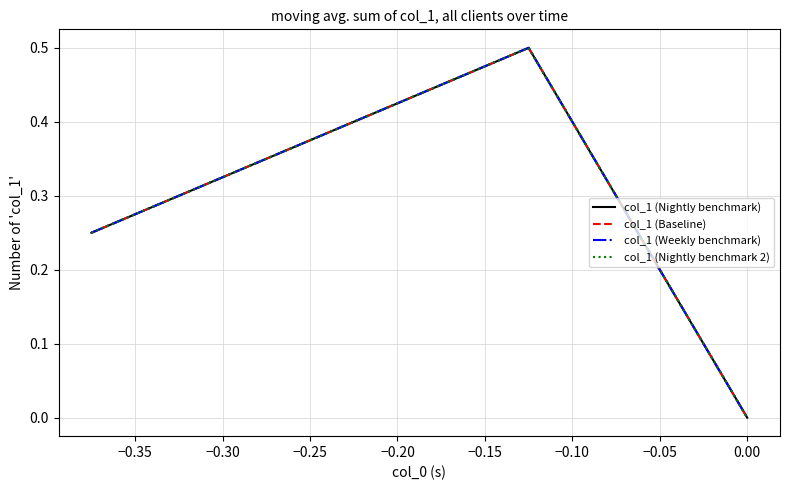

How many lines are shown in the chart?

4